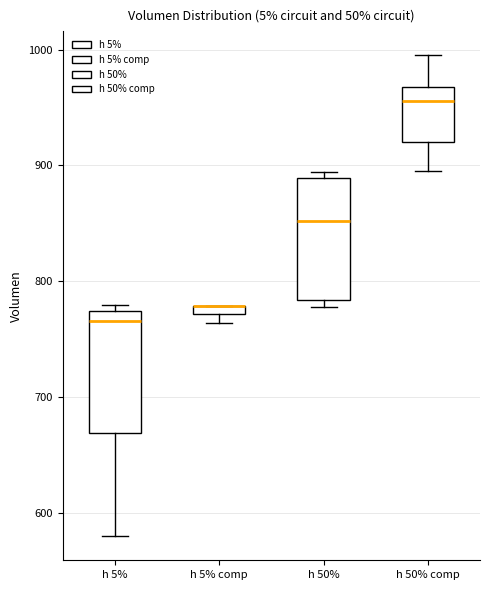

Where does the lower whisker of the box for h 5% end on the y-axis? The values are not printed on the chart, so give them approximately, as read against the axis.

580